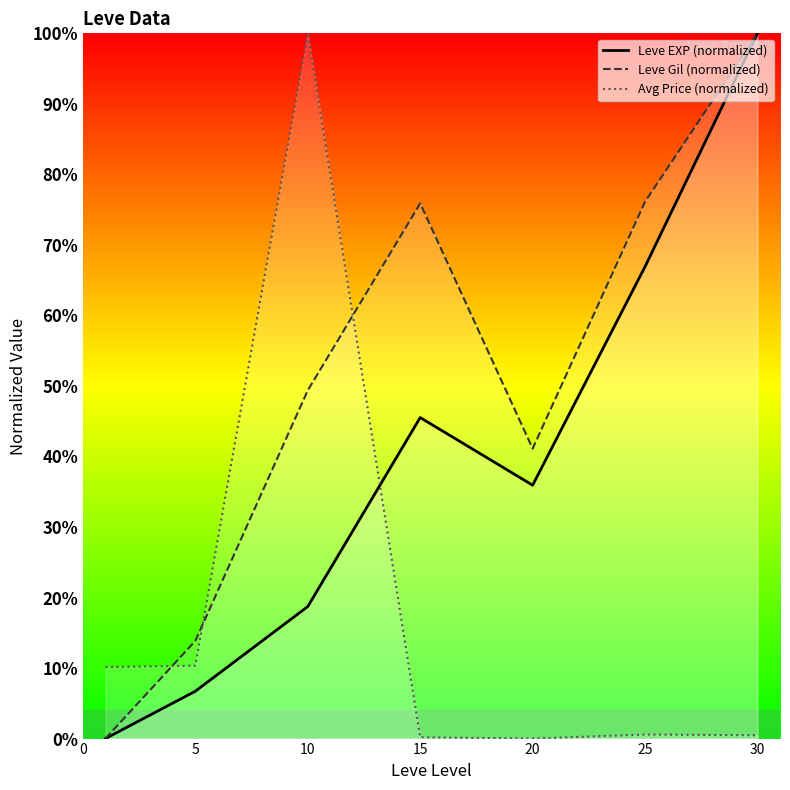

What is the spread (max minus min) of values at 10?

81.3